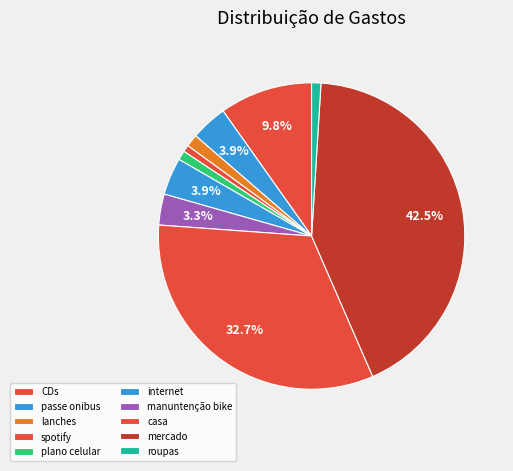

How much of the chart is everything except mercado?

57.5%